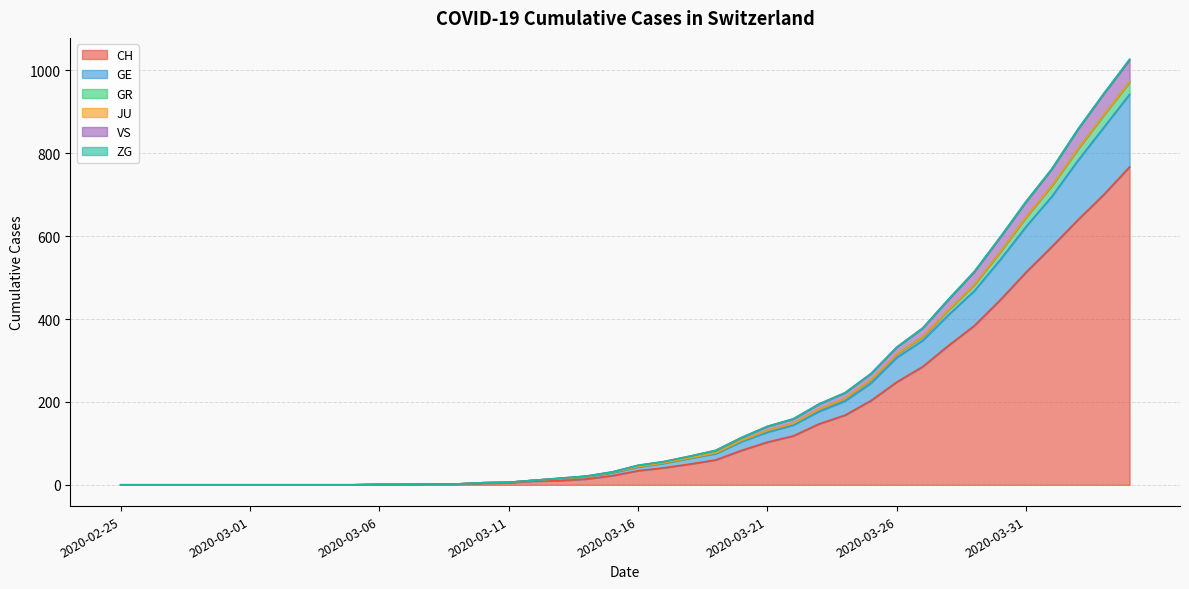

True or false: CH has a value of 14 at 2020-03-14.

True